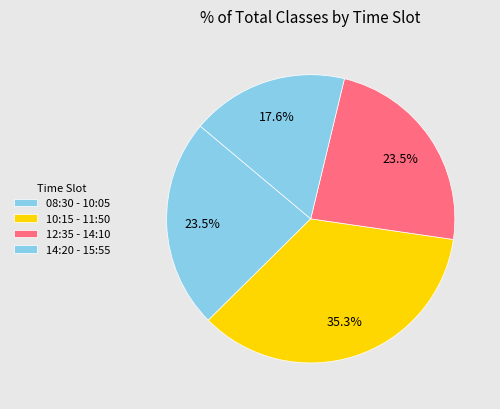

How many segments does this pie chart have?

4